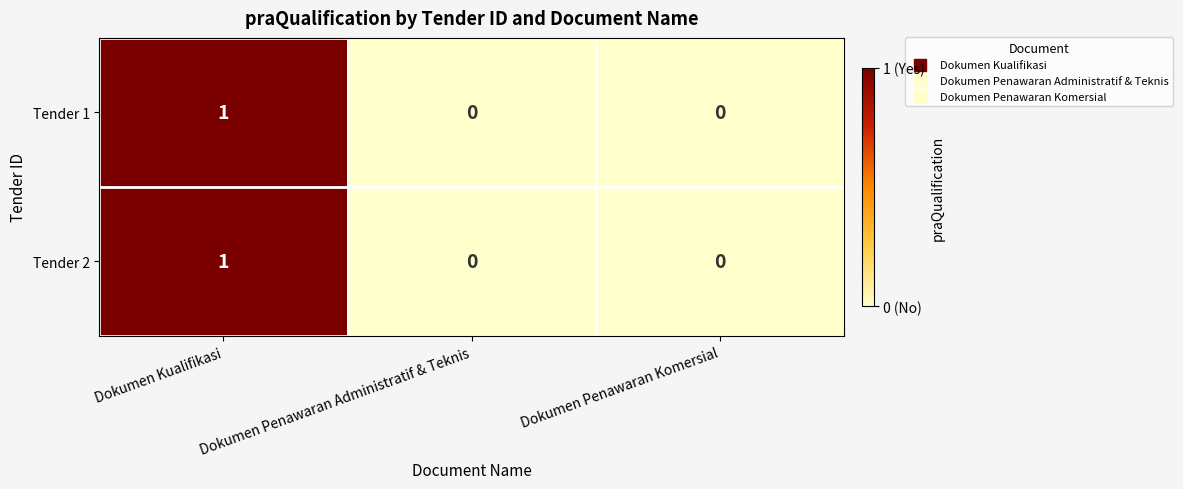

At which category is the sum across all series the highest?

Dokumen Kualifikasi